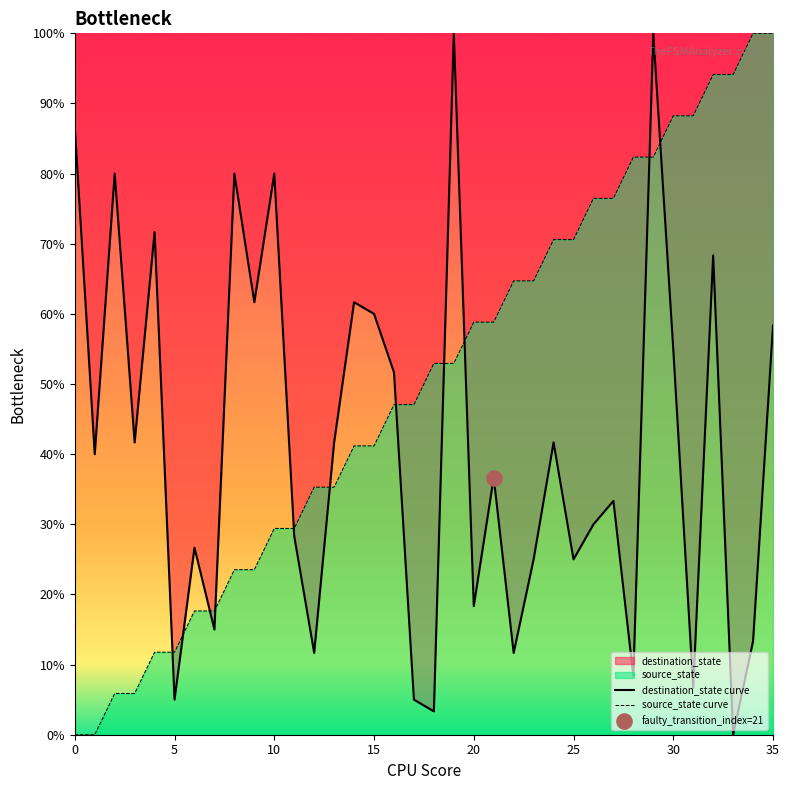

At how many categories does at least one series exceed 48?

27